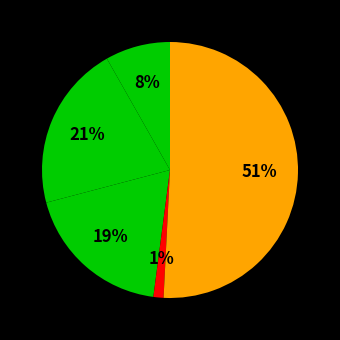

How many slices are in this pie chart?

5